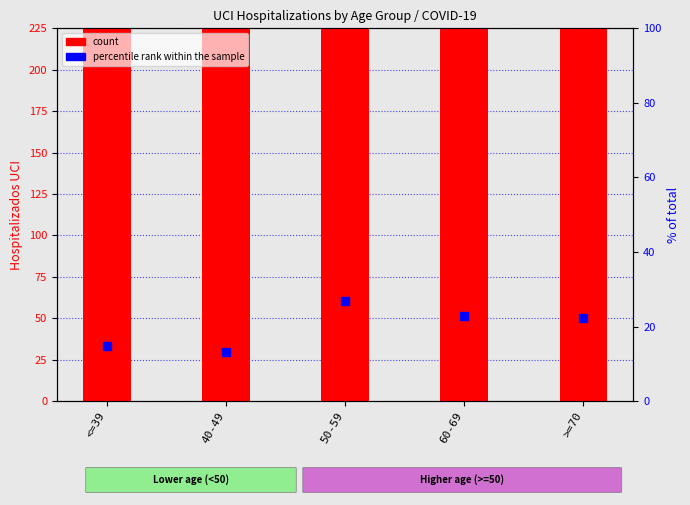

Does the chart contain stacked bars?

No